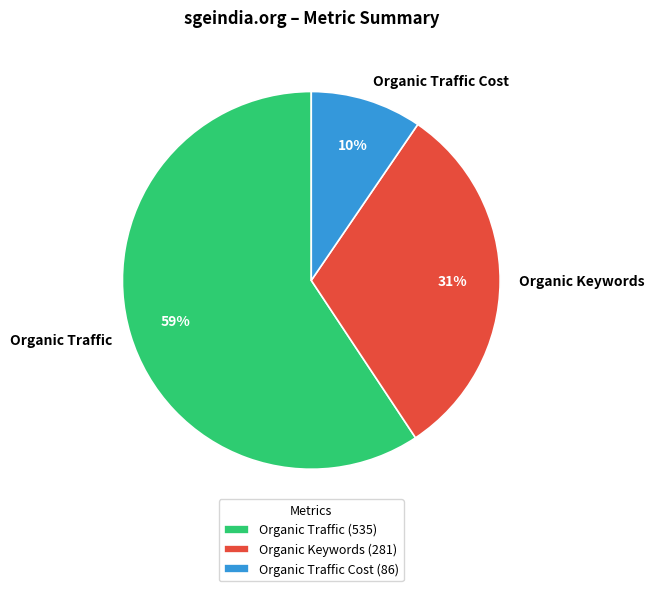

To the nearest percent, what portion does Organic Traffic Cost represent?

10%